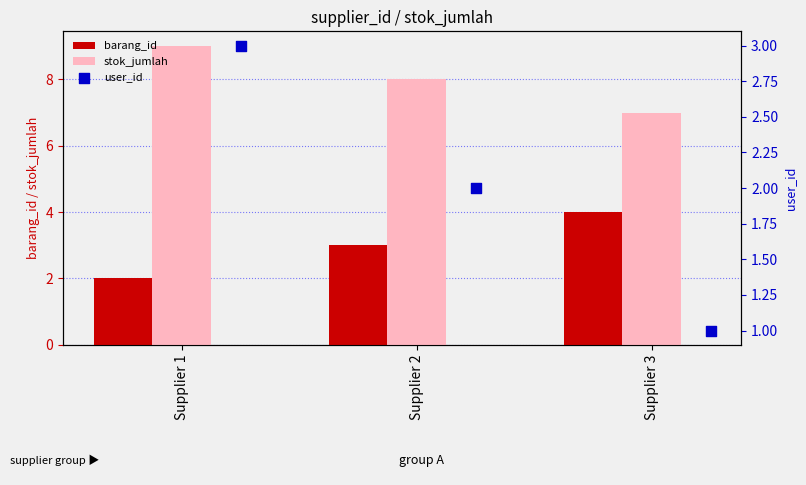

What are all the series names shown in the legend?

barang_id, stok_jumlah, user_id